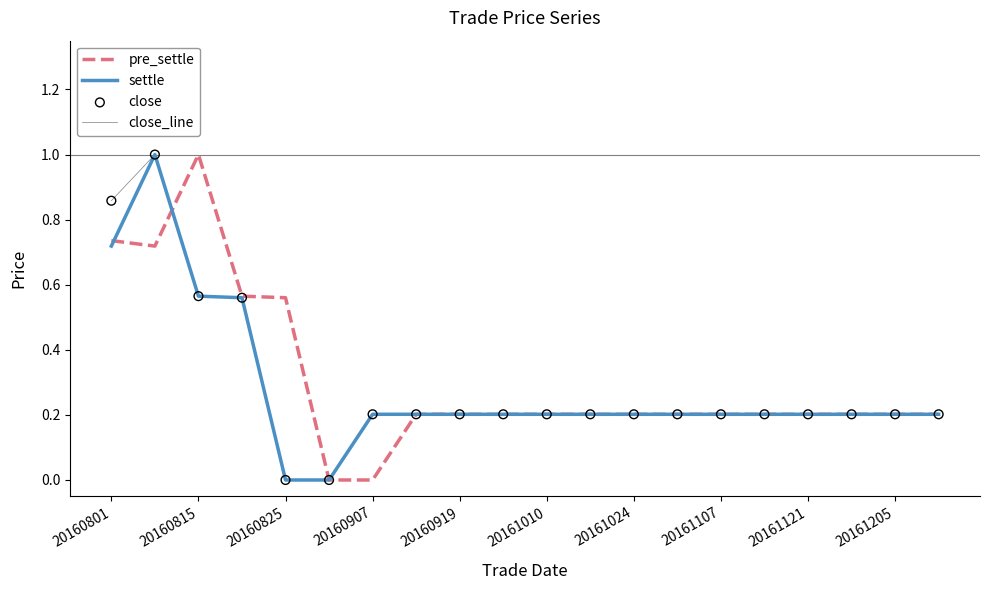

What is the maximum value shown in the chart?

1.0